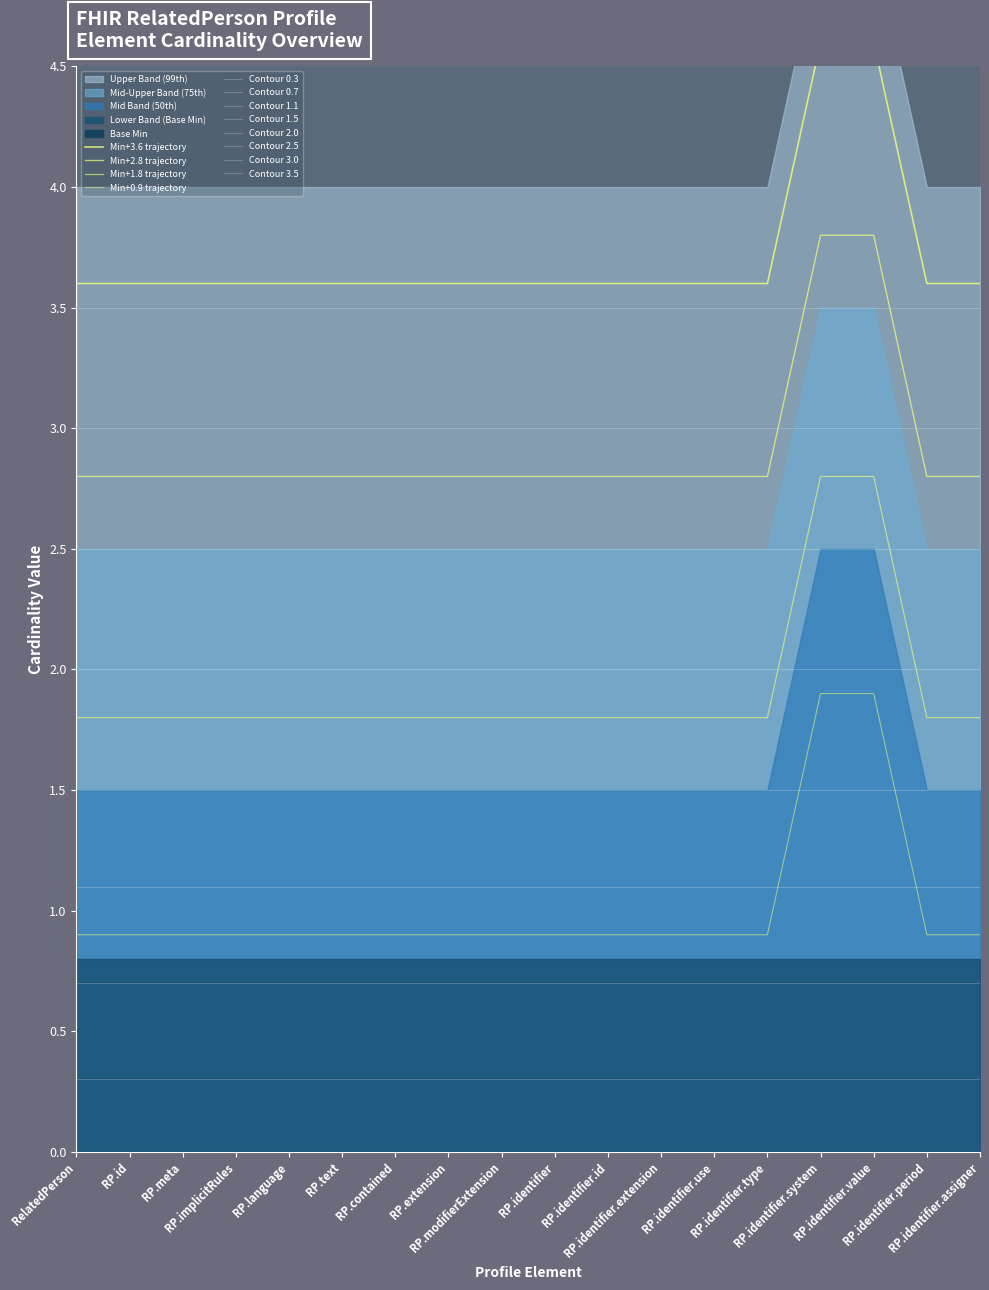

Rank the categories by value from highest to lowest.

RP.identifier.system, RP.identifier.value, RelatedPerson, RP.id, RP.meta, RP.implicitRules, RP.language, RP.text, RP.contained, RP.extension, RP.modifierExtension, RP.identifier, RP.identifier.id, RP.identifier.extension, RP.identifier.use, RP.identifier.type, RP.identifier.period, RP.identifier.assigner